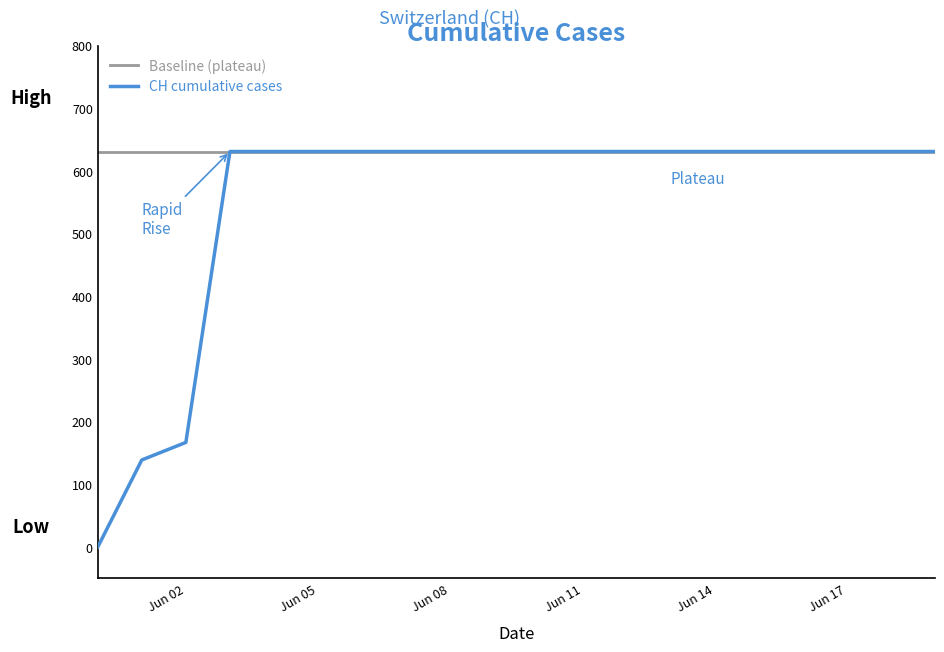

Rank the series by their average value, from lowest to highest.

CH cumulative cases, Baseline (plateau)